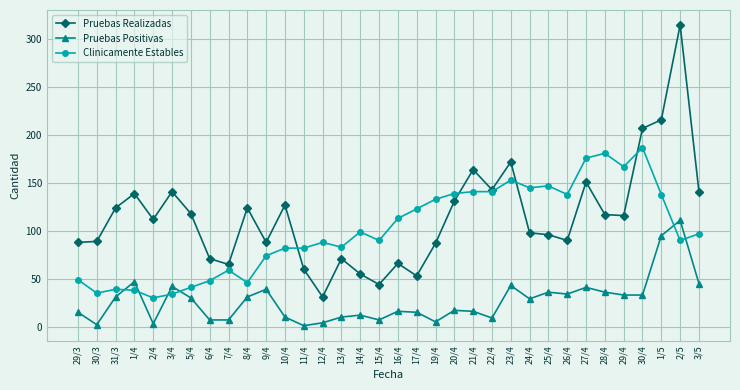

Which category has the highest value in the Clinicamente Estables series?

30/4